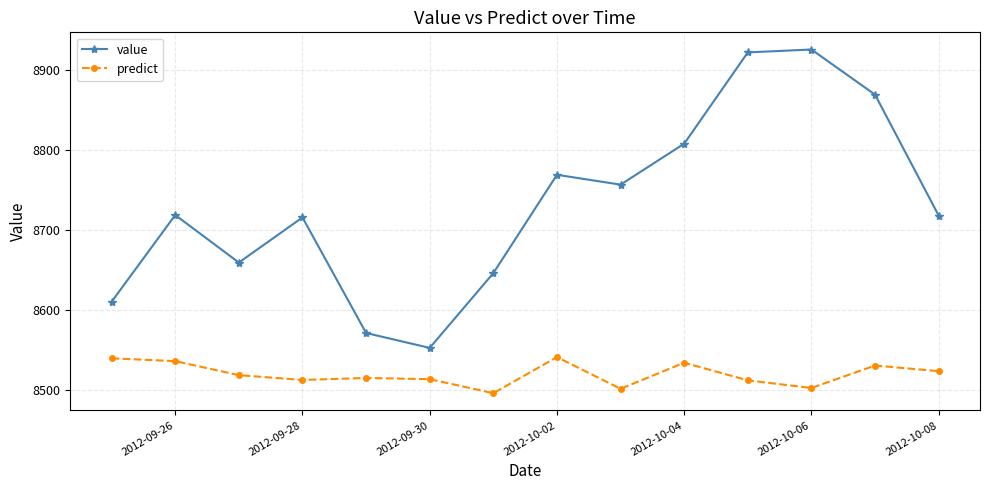

At how many categories does at least one series exceed 8785?

4